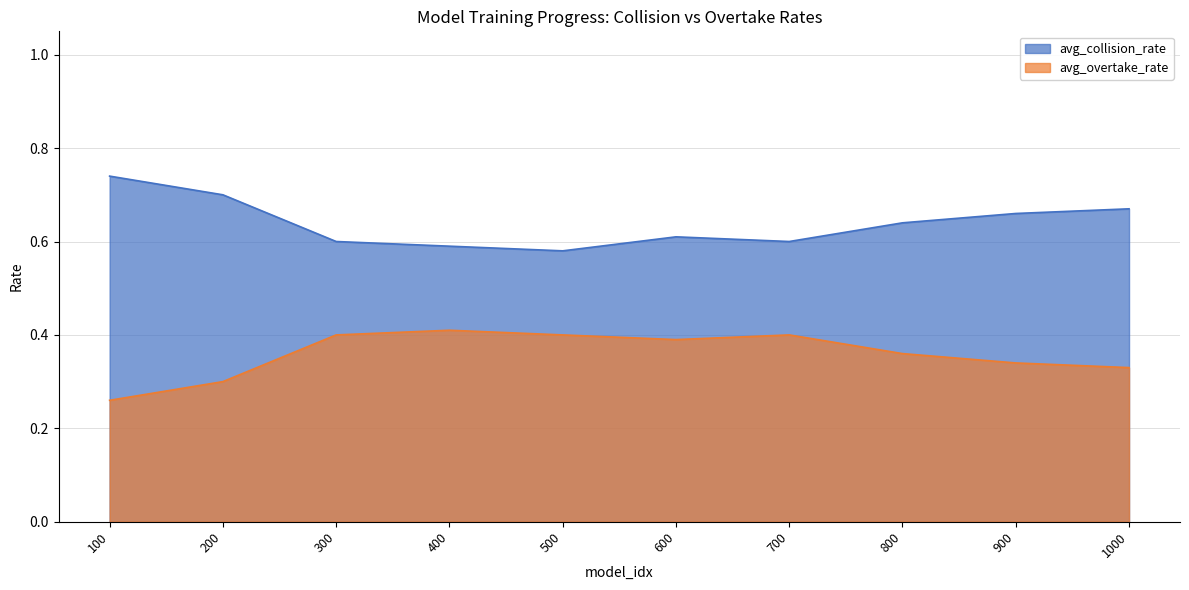

Rank the categories by avg_collision_rate value from lowest to highest.

500, 400, 300, 700, 600, 800, 900, 1000, 200, 100